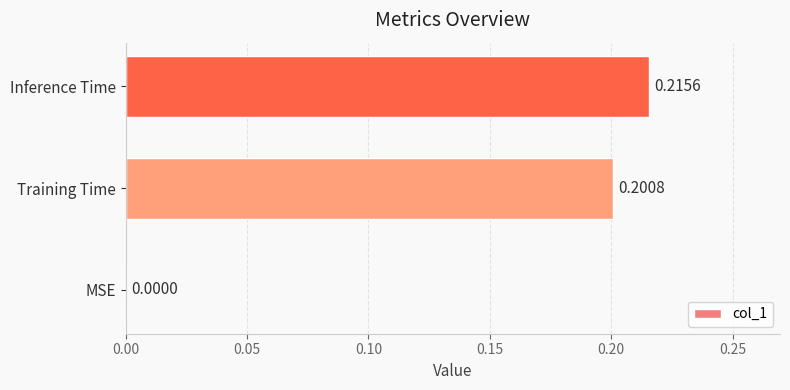

Are the bars grouped side by side (vs. stacked)?

No